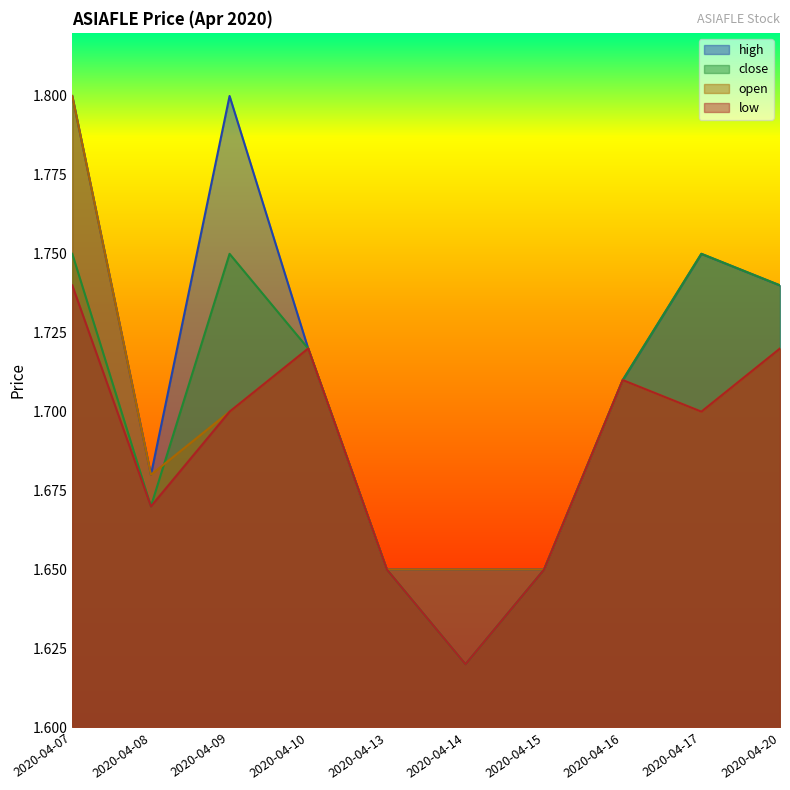

List the labels in order of open value, smallest first.

2020-04-13, 2020-04-14, 2020-04-15, 2020-04-08, 2020-04-09, 2020-04-17, 2020-04-16, 2020-04-10, 2020-04-20, 2020-04-07